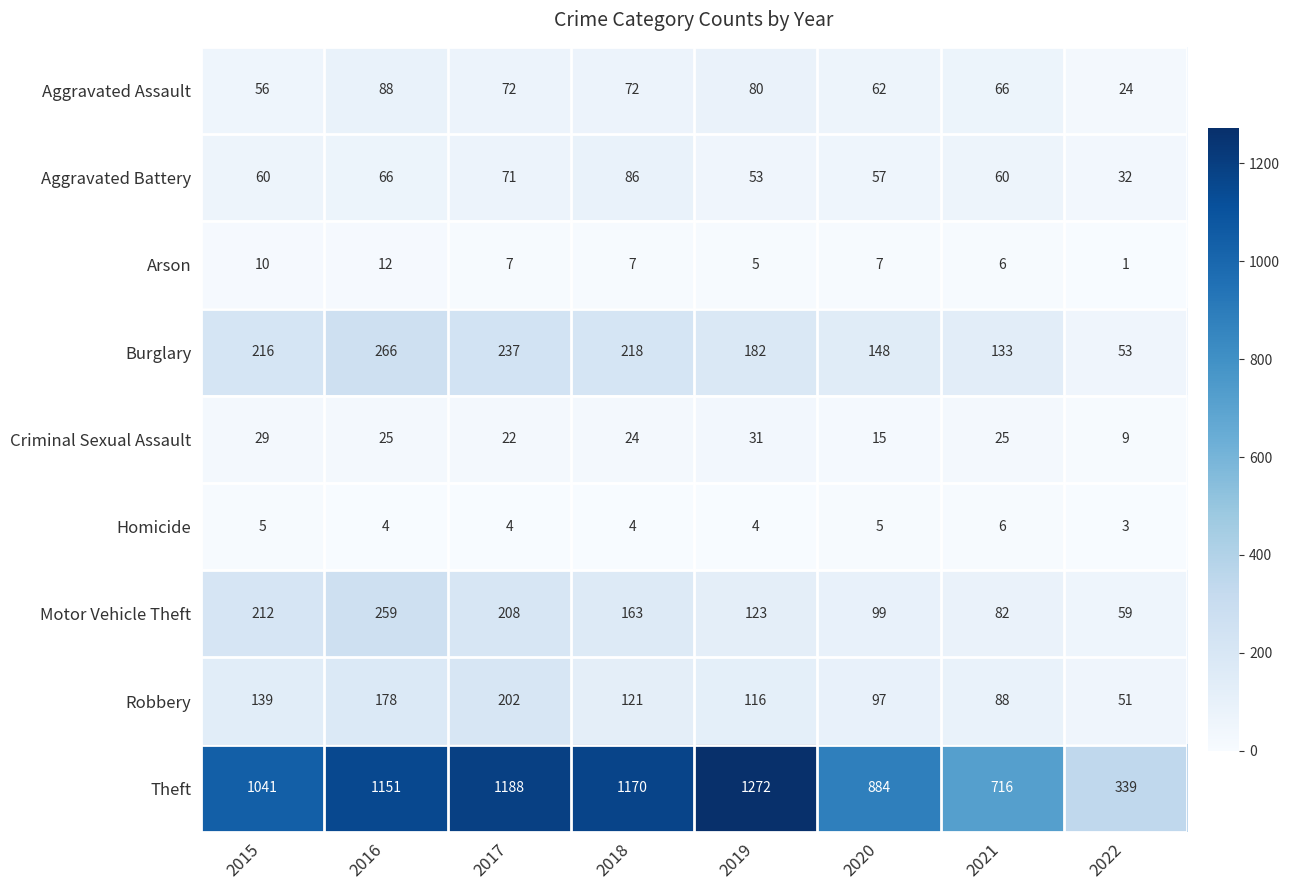

How many categories are shown in the chart?

8